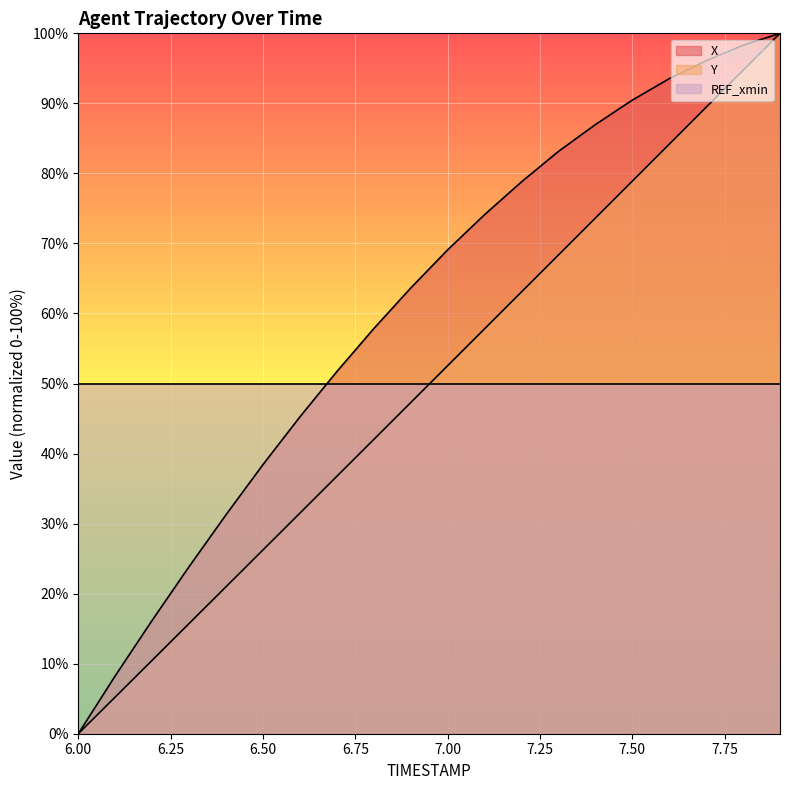

What position from the left is 6.4?

5